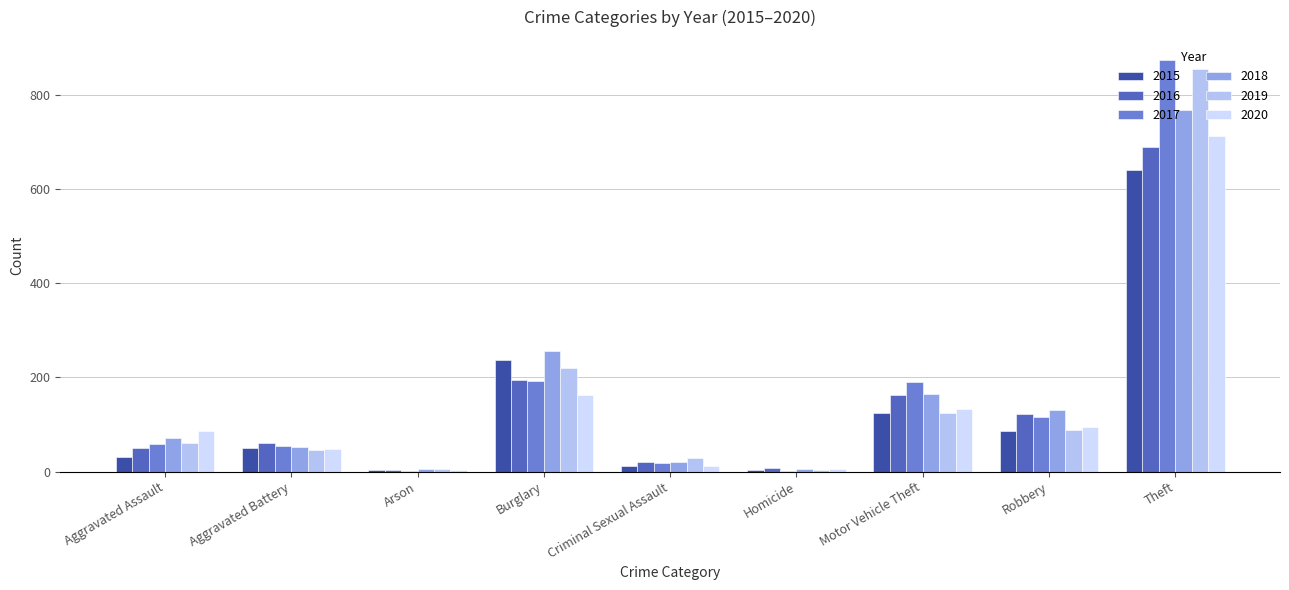

Is it true that 2017 equals 33 at Criminal Sexual Assault?

False